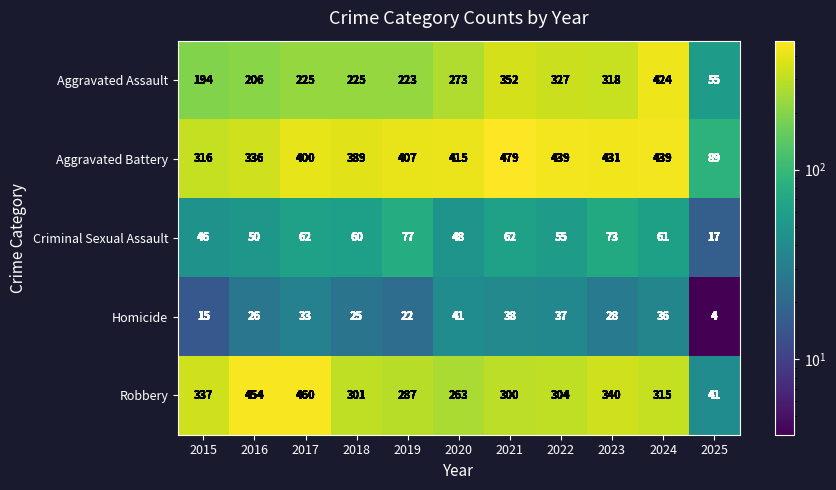

Which series has the largest range (max minus min)?

Robbery